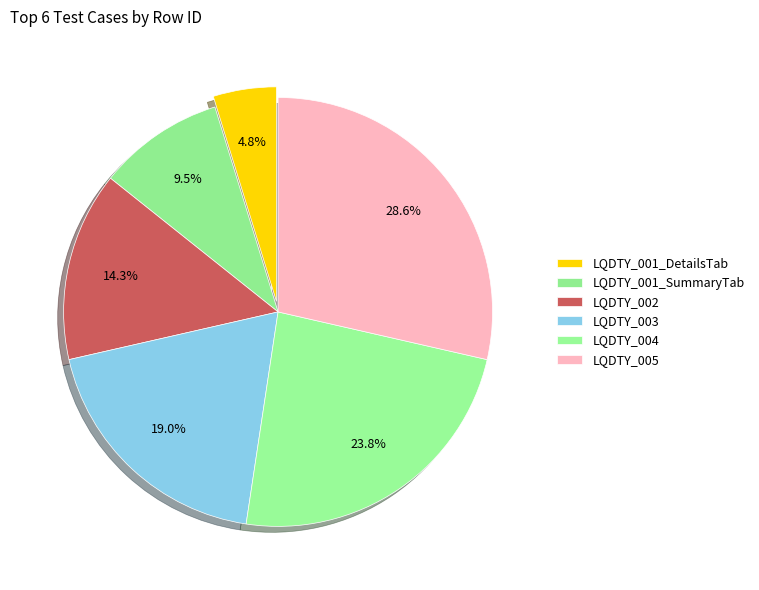

To the nearest percent, what percentage of the pie is LQDTY_003?

19%